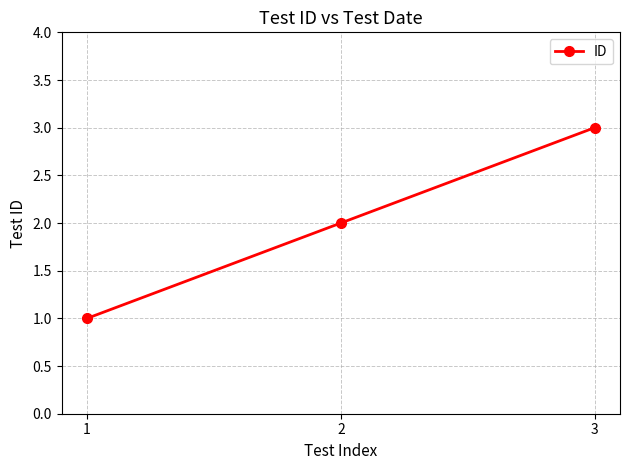

At which category does the chart reach its minimum across all series?

1